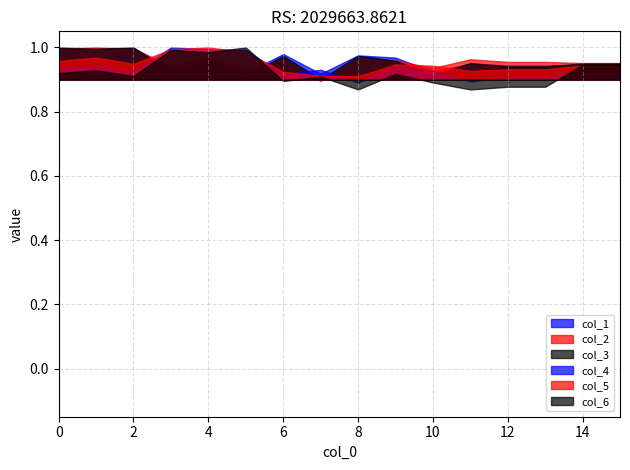

How many data points does each series have?

16